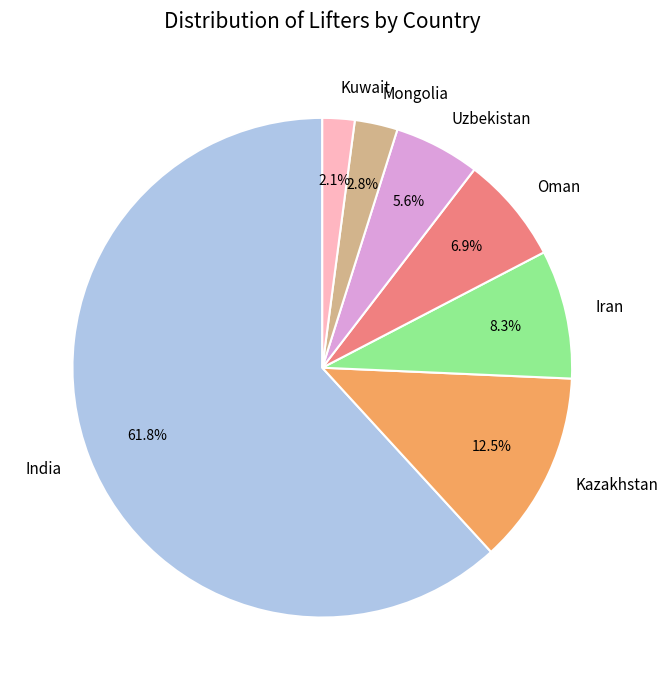

Is there a majority slice in this chart?

Yes